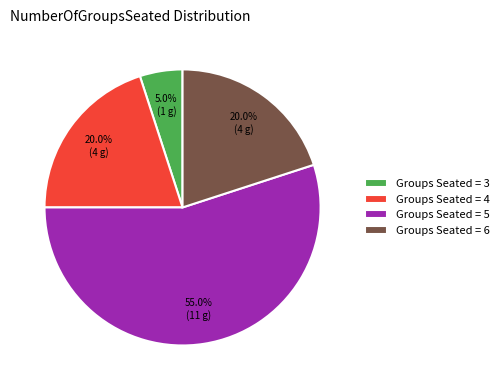

Which slice represents more than half of the pie?

Groups Seated = 5